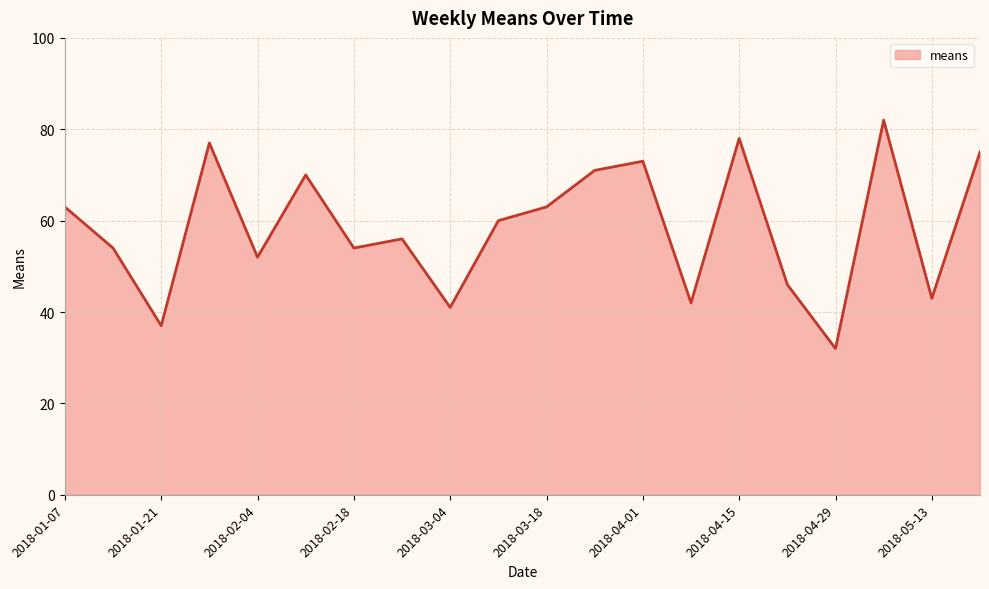

What is the minimum value shown in the chart?

32